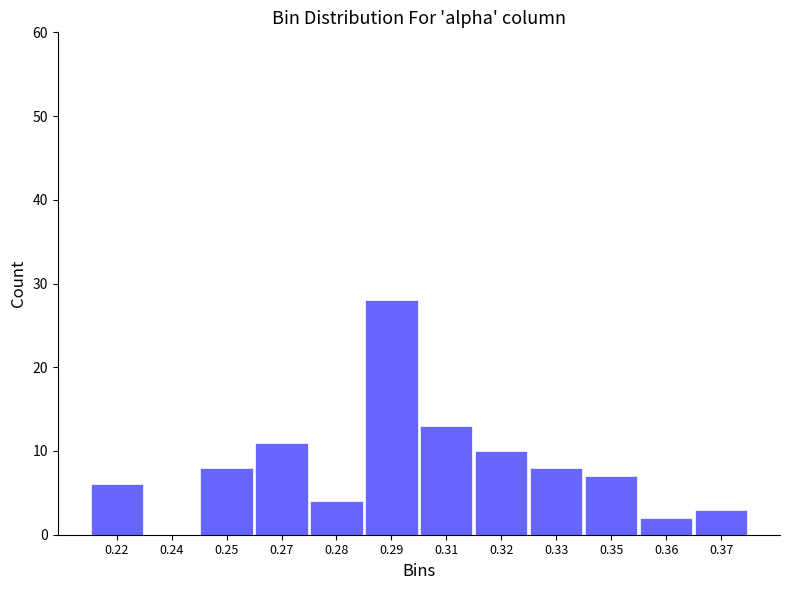

Reading left to right, list all the values displayed in this chart.

0.22=6	0.24=0	0.25=8	0.27=11	0.28=4	0.29=28	0.31=13	0.32=10	0.33=8	0.35=7	0.36=2	0.37=3